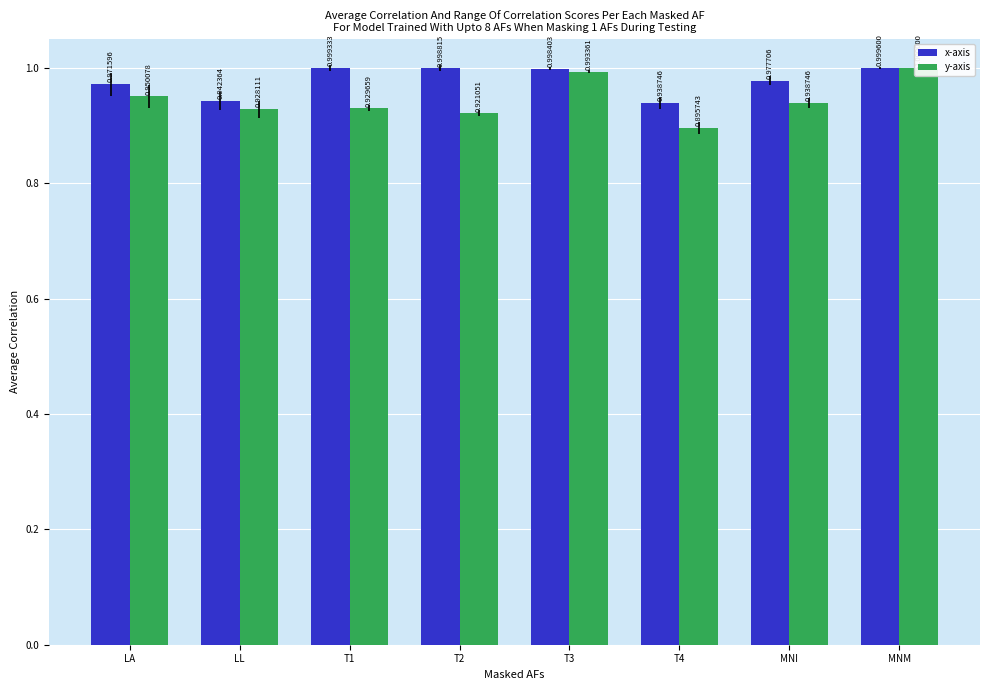

At how many categories does at least one series exceed 0?

8